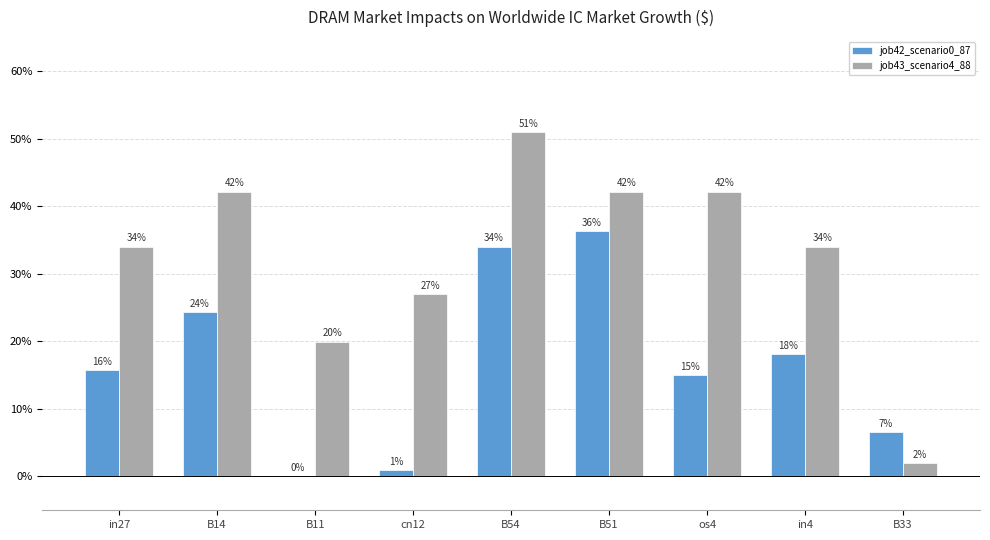

What position from the right is os4?

3